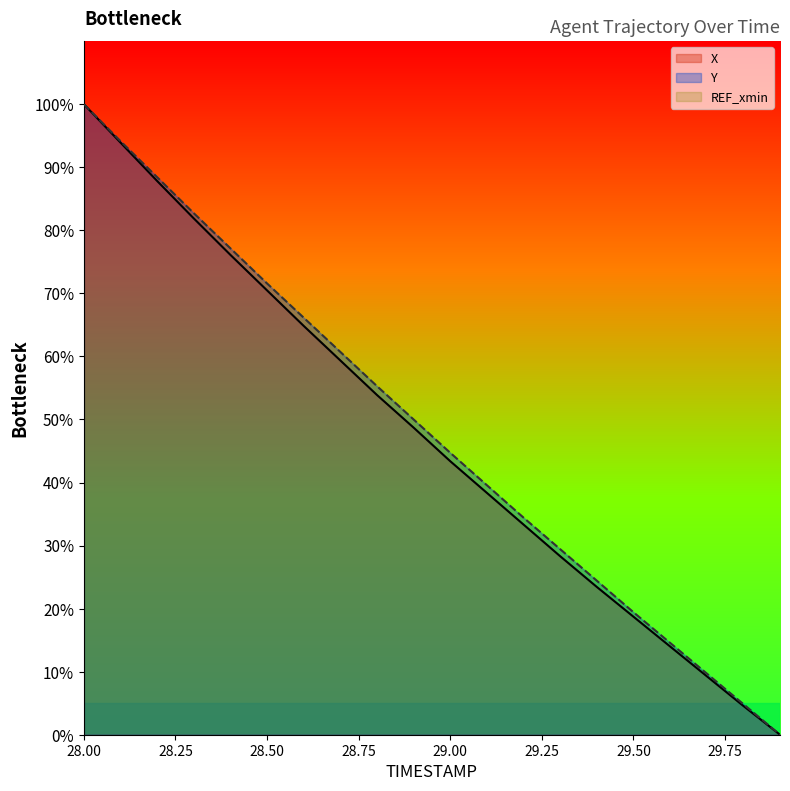

At which label does Y reach its peak?

28.00